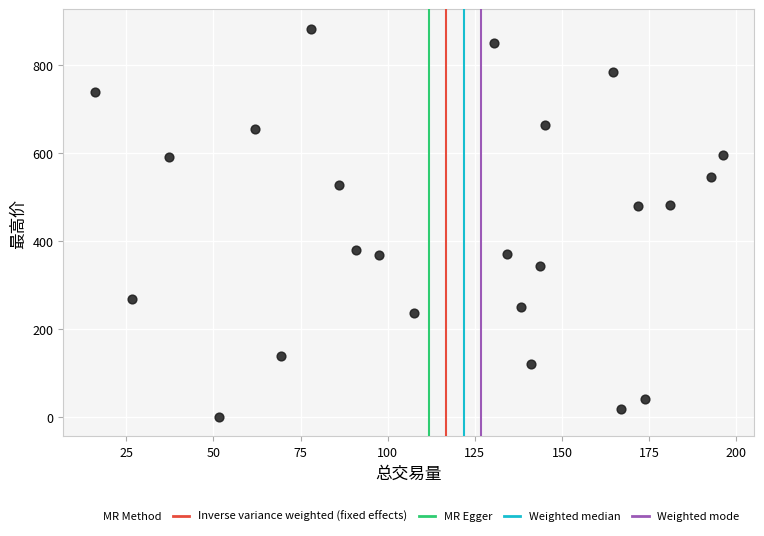

What is the range of X values (max minus min)?

180.1